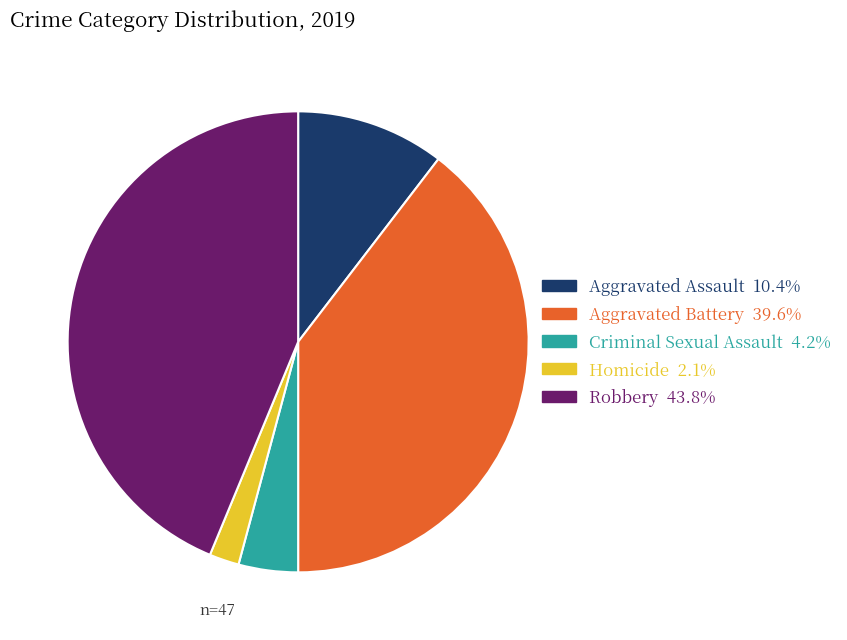

Does Robbery represent more than half of the total?

No